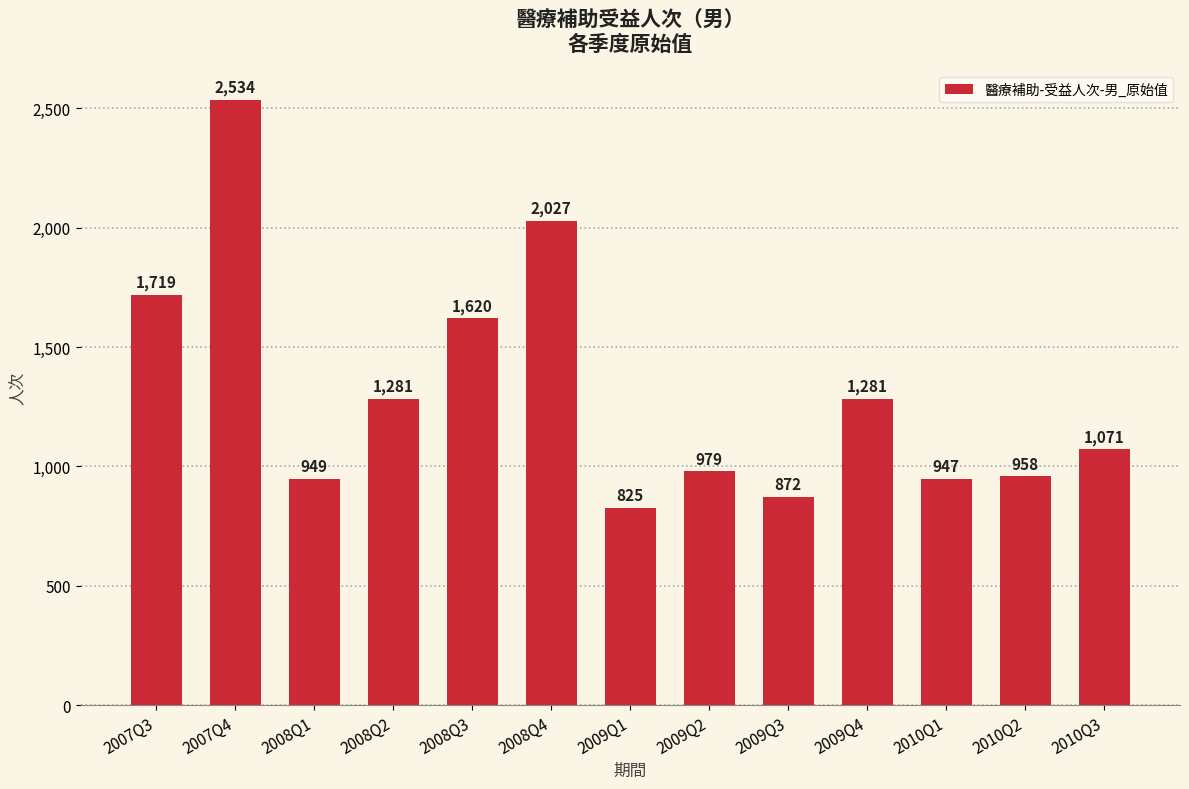

What is the difference between the values at 2009Q4 and 2009Q1?

456